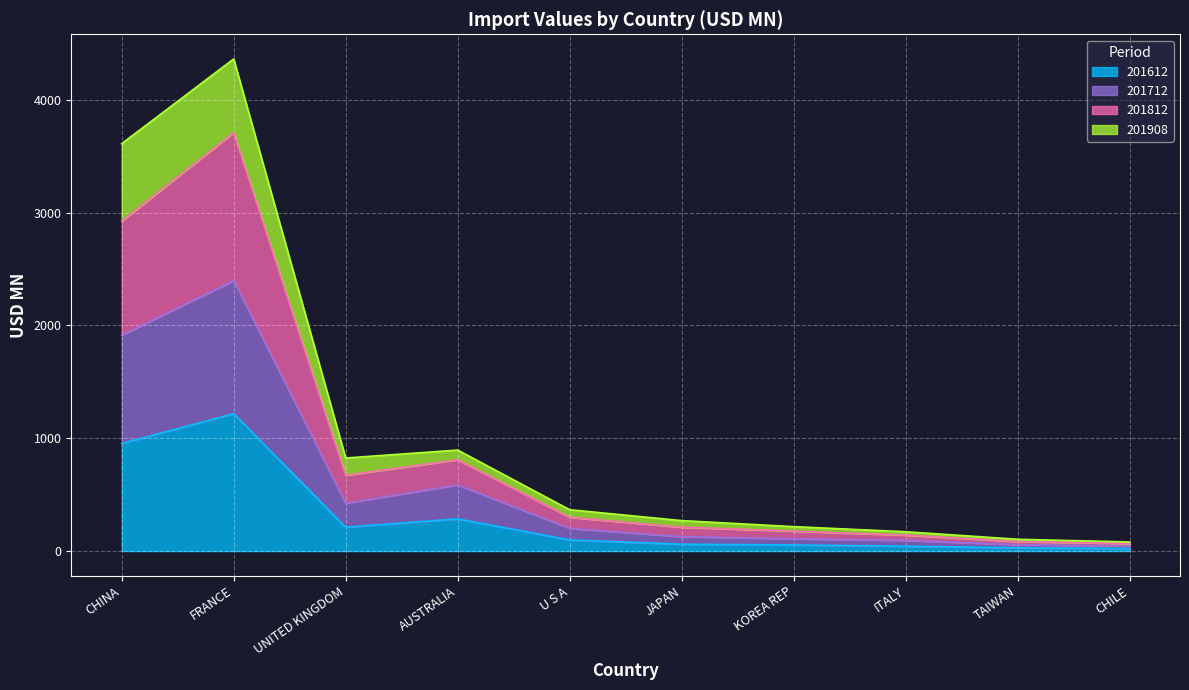

What is the spread (max minus min) of values at TAIWAN?

75.5